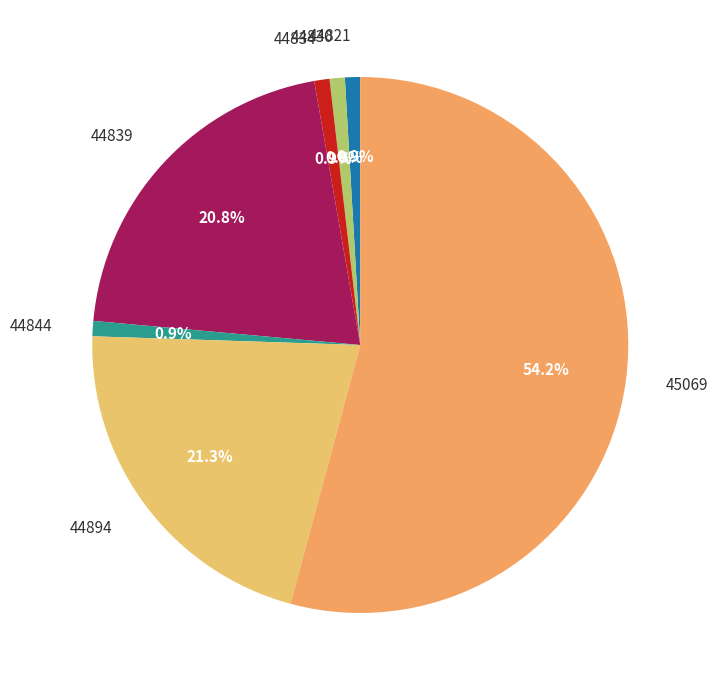

How many segments does this pie chart have?

7